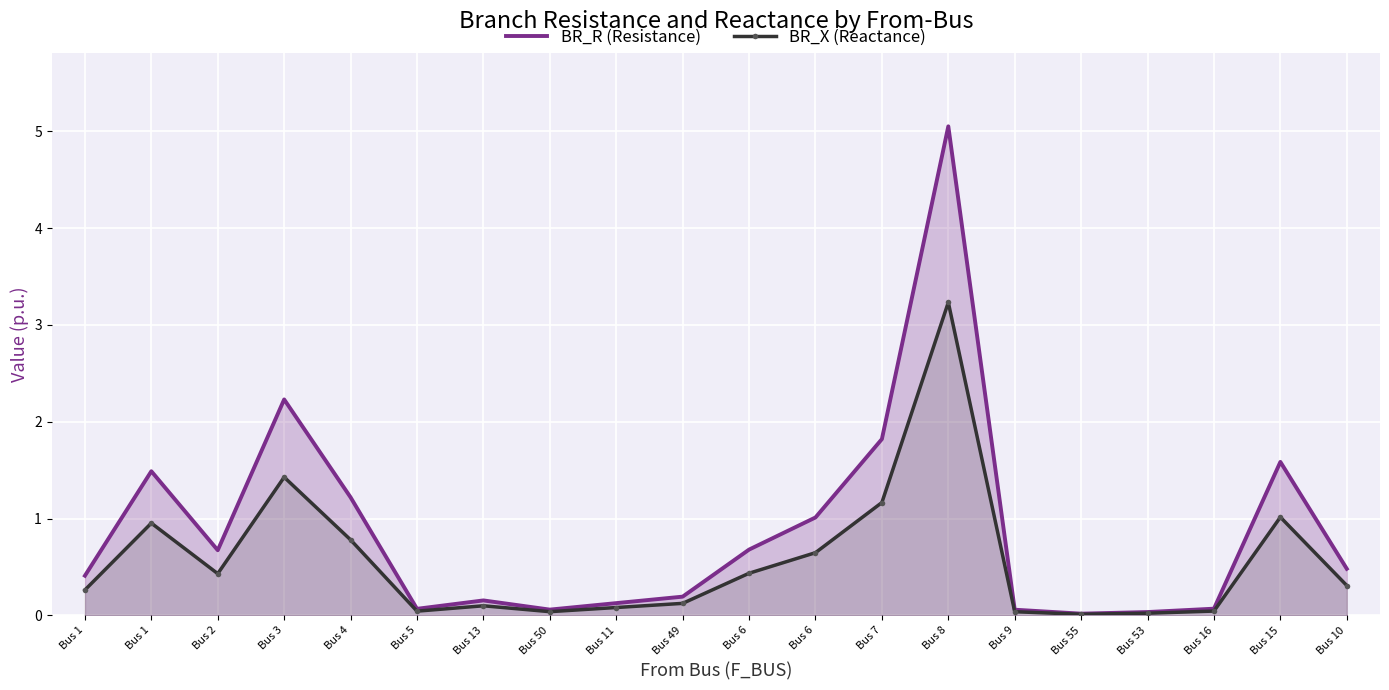

At which label is BR_R (Resistance) closest to 2?

Bus 7